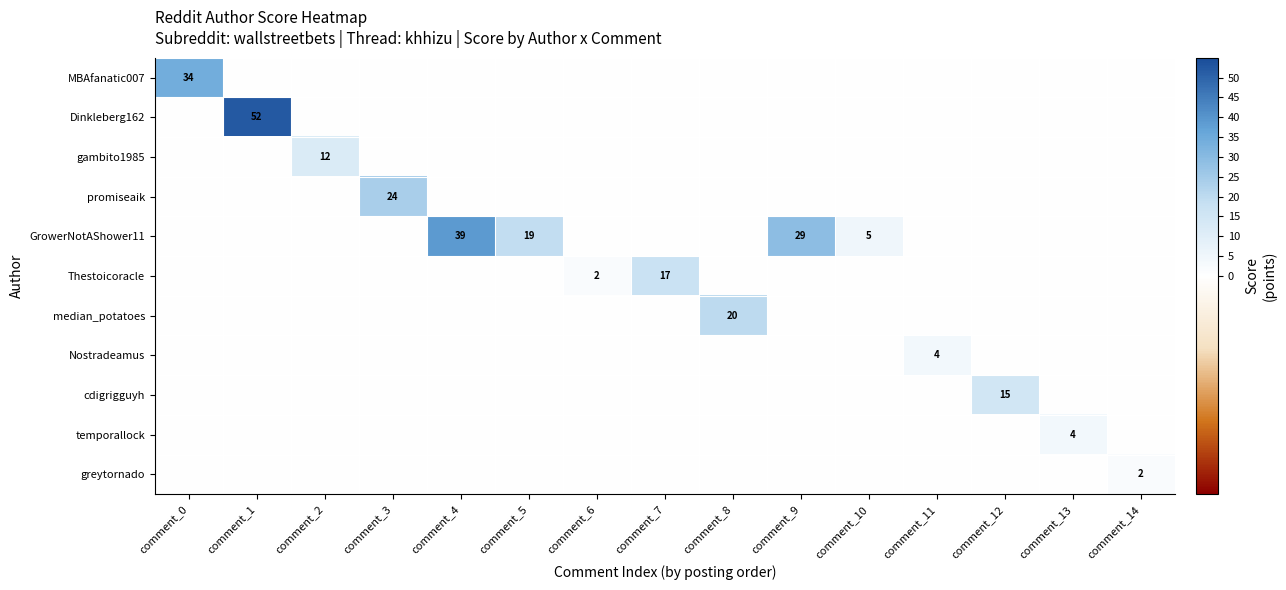

Count the number of data series in this chart.

11